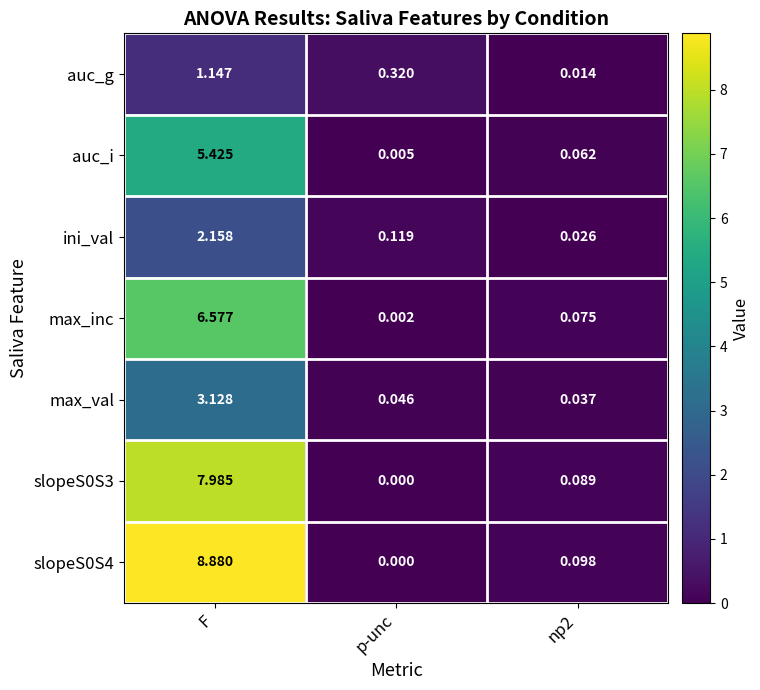

At which category is the sum across all series the highest?

F